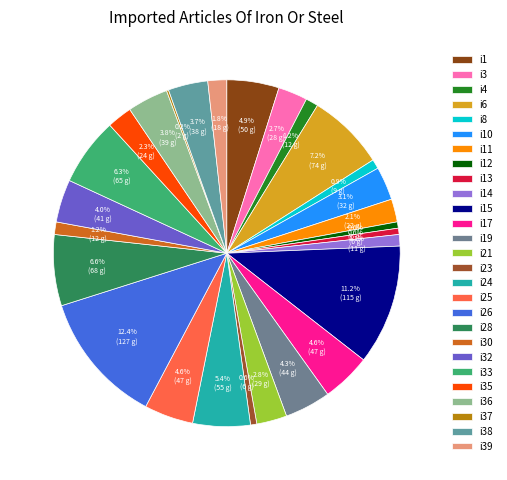

The i17 slice represents 12% of the pie. True or false?

False